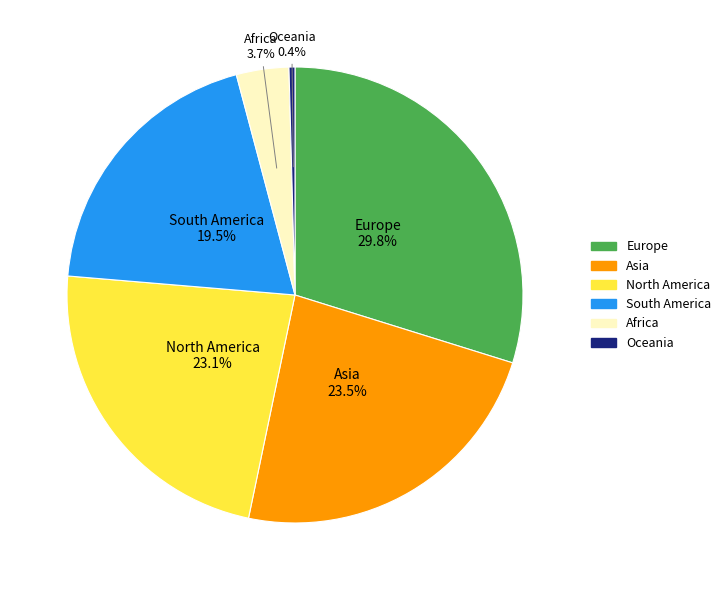

Does Africa account for over 50% of the chart?

No